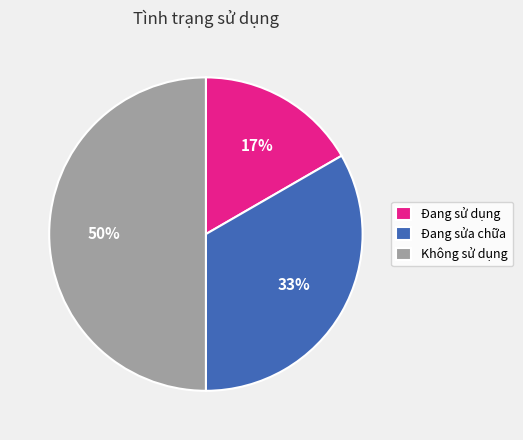

To the nearest percent, what portion does Đang sử dụng represent?

17%